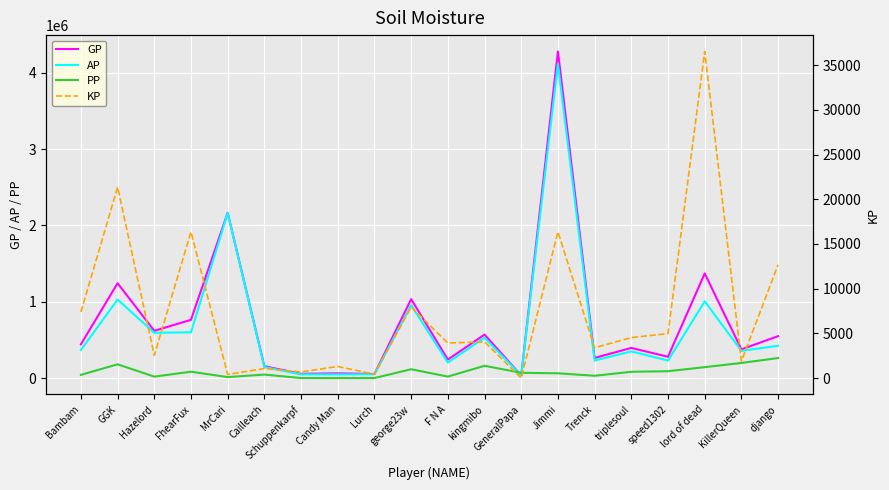

What is the total value across all series at speed1302?

604208.7